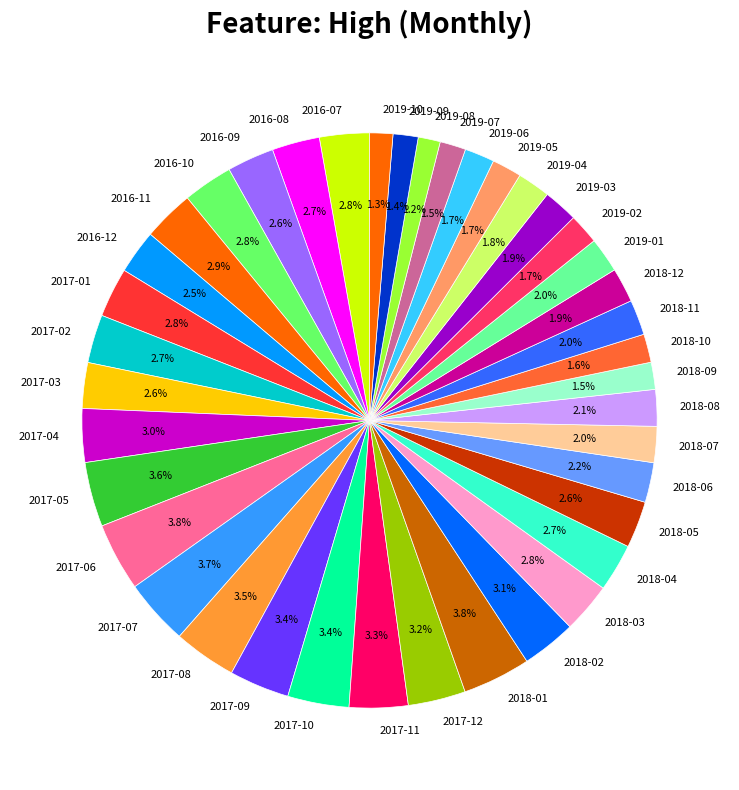

Which has a higher value, 2016-08 or 2019-04?

2016-08